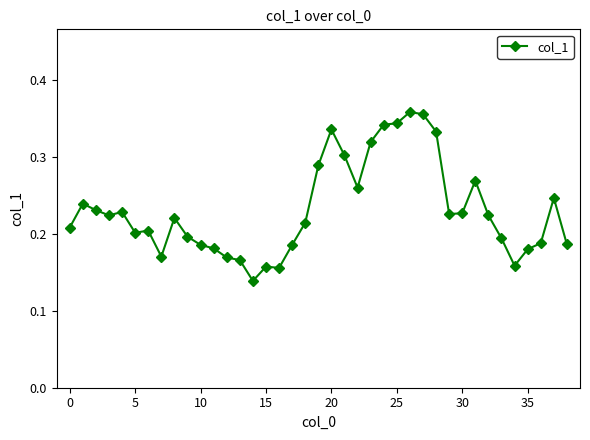

Count the values in the range 0 to 1.

39